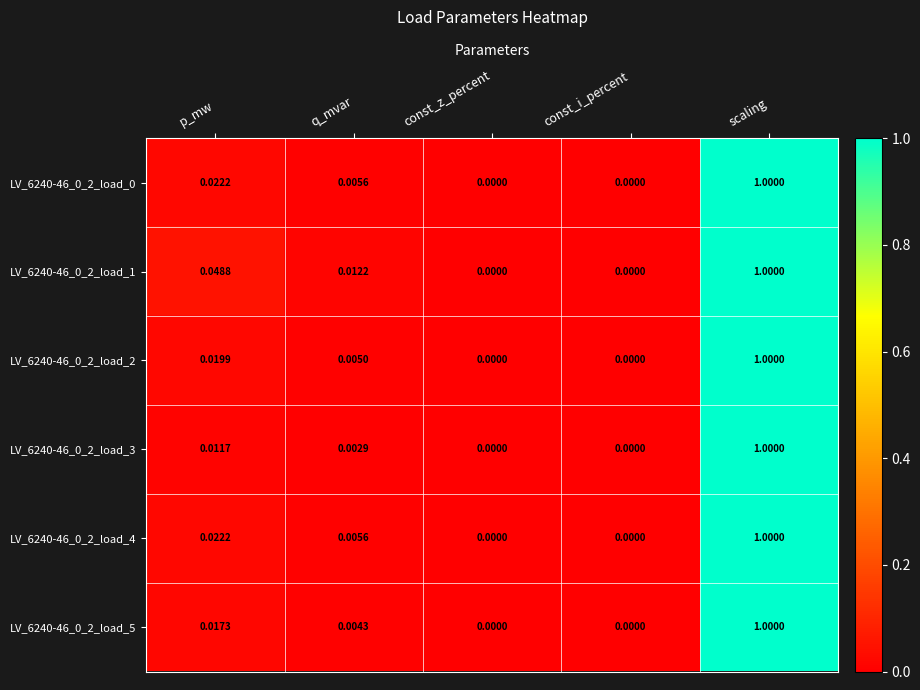

At which category is the sum across all series the highest?

scaling